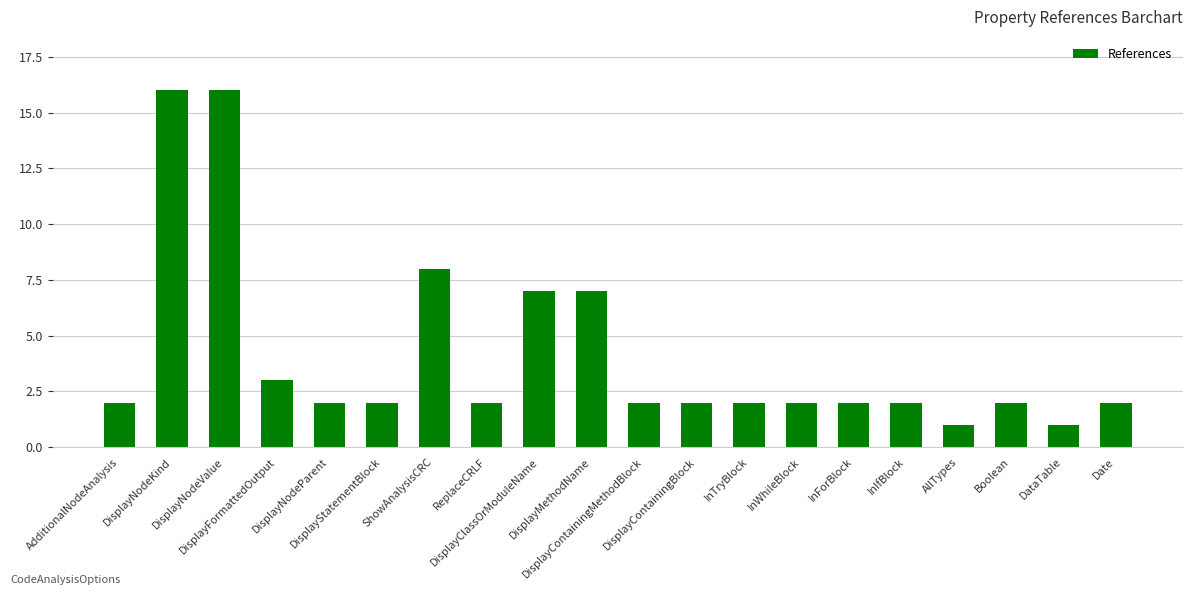

Count the number of categories in the chart.

20